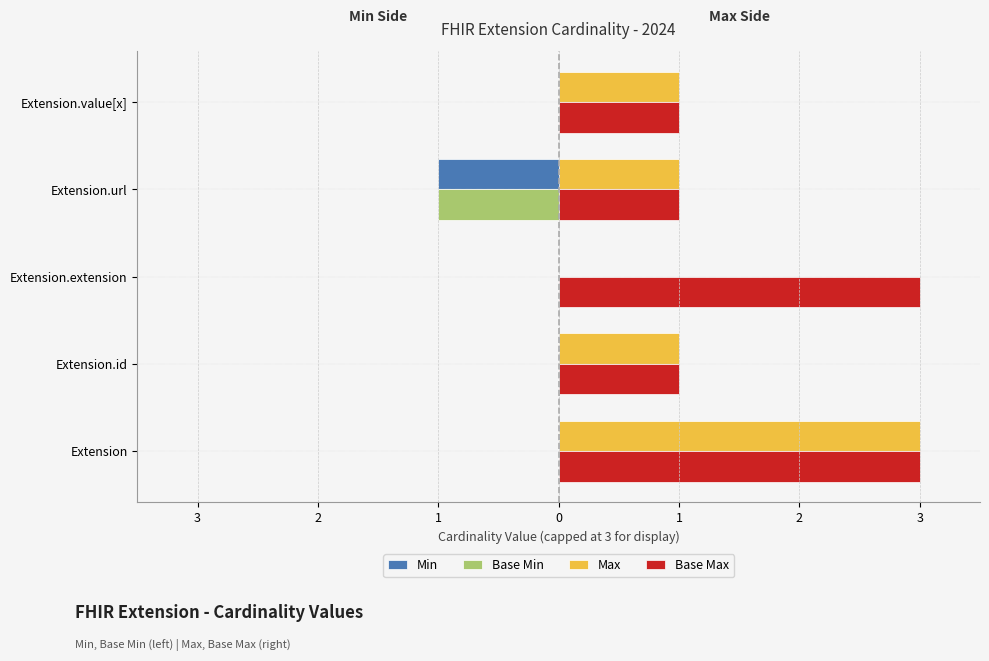

What are all the series names shown in the legend?

Min, Base Min, Max, Base Max